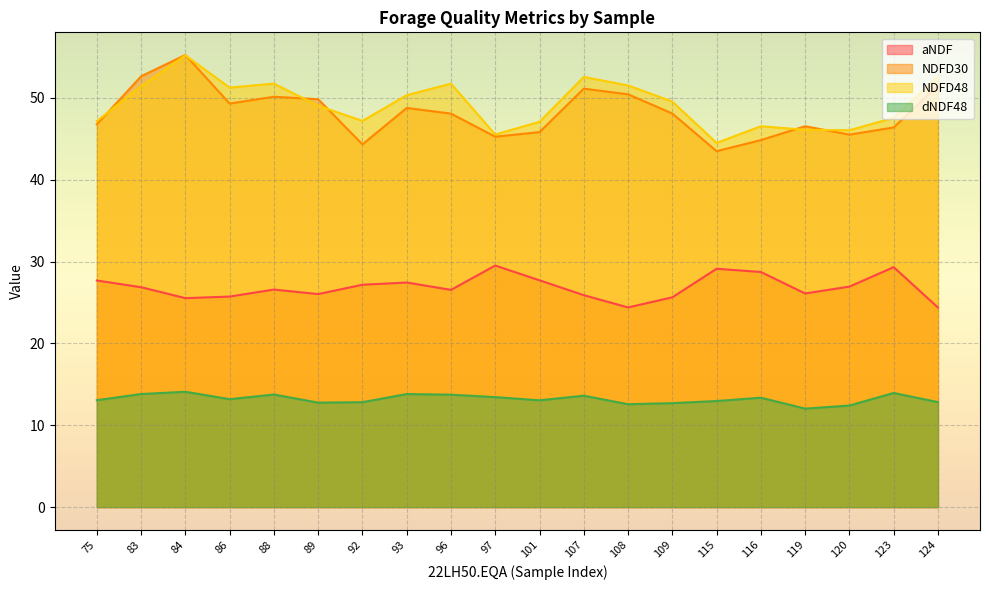

True or false: aNDF and dNDF48 cross at least once.

False